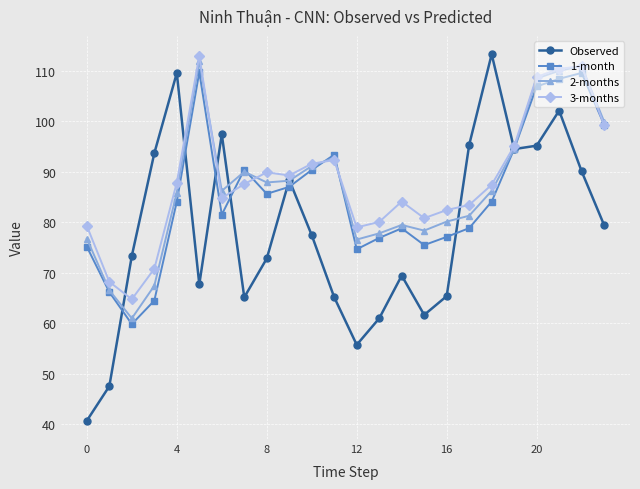

What is the average value of the Observed series?

78.4